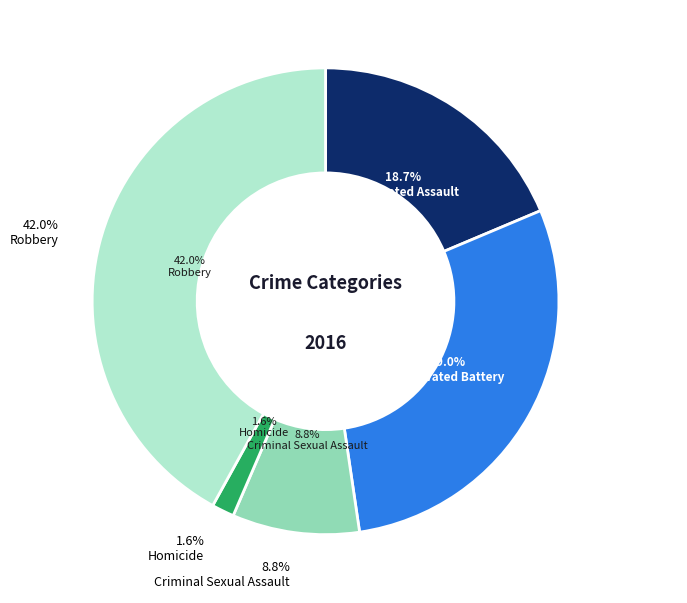

Which category has the smallest portion of the pie?

Homicide